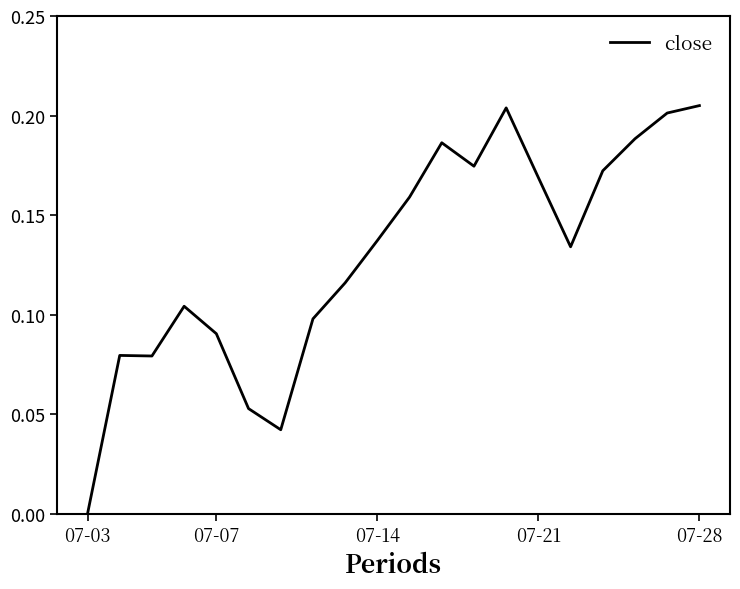

Count the values in the range 0 to 1.

20